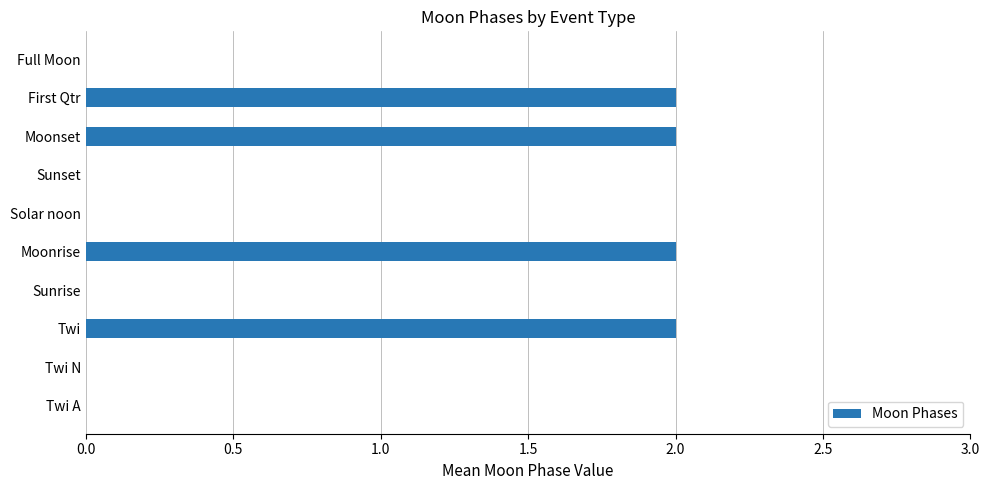

Between Twi and Twi N, which is larger?

Twi